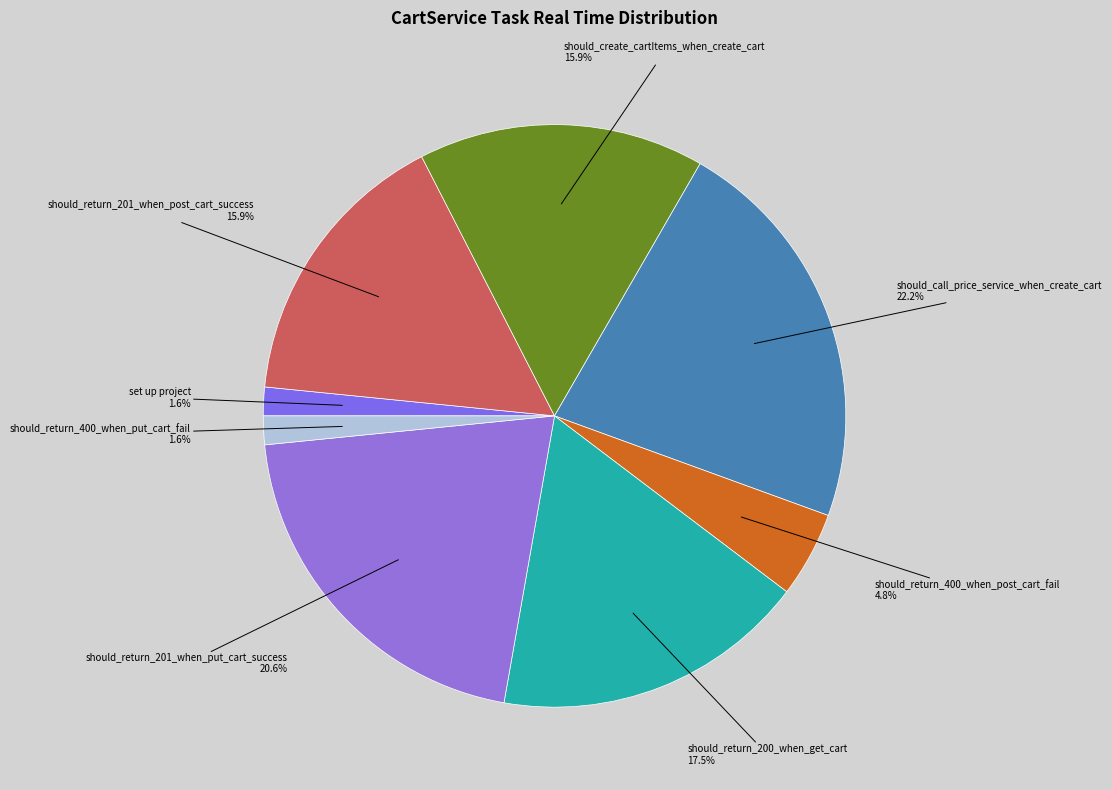

Which has a higher value, set up project or should_return_201_when_put_cart_success?

should_return_201_when_put_cart_success